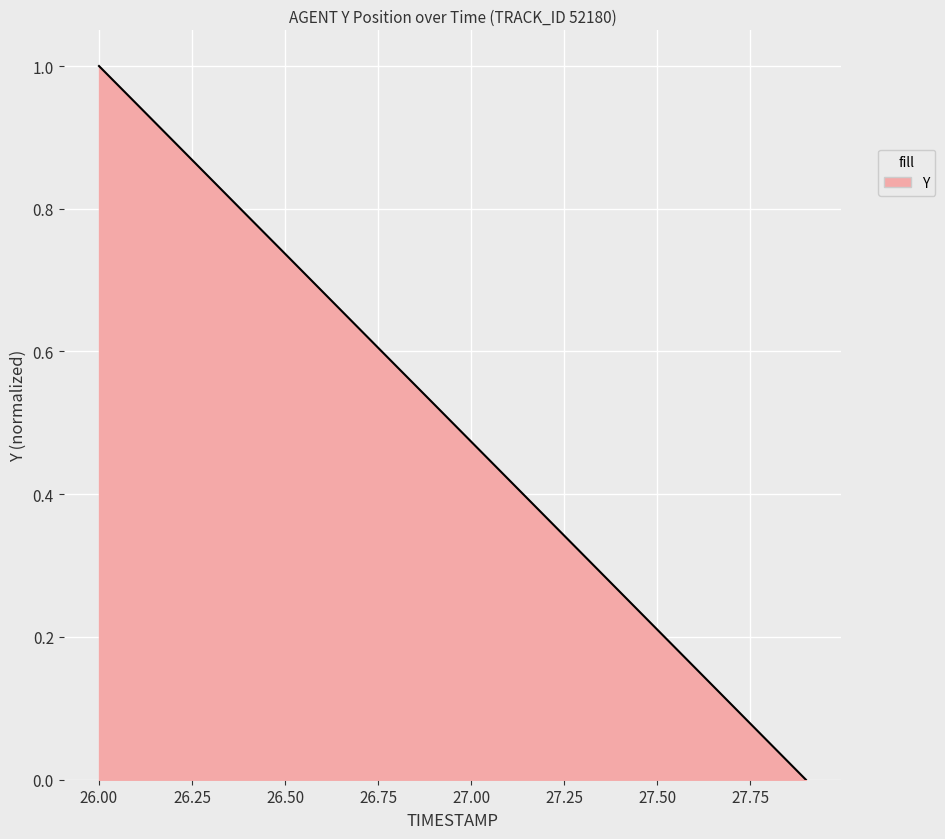

What is the difference between the maximum and minimum values?

1.0